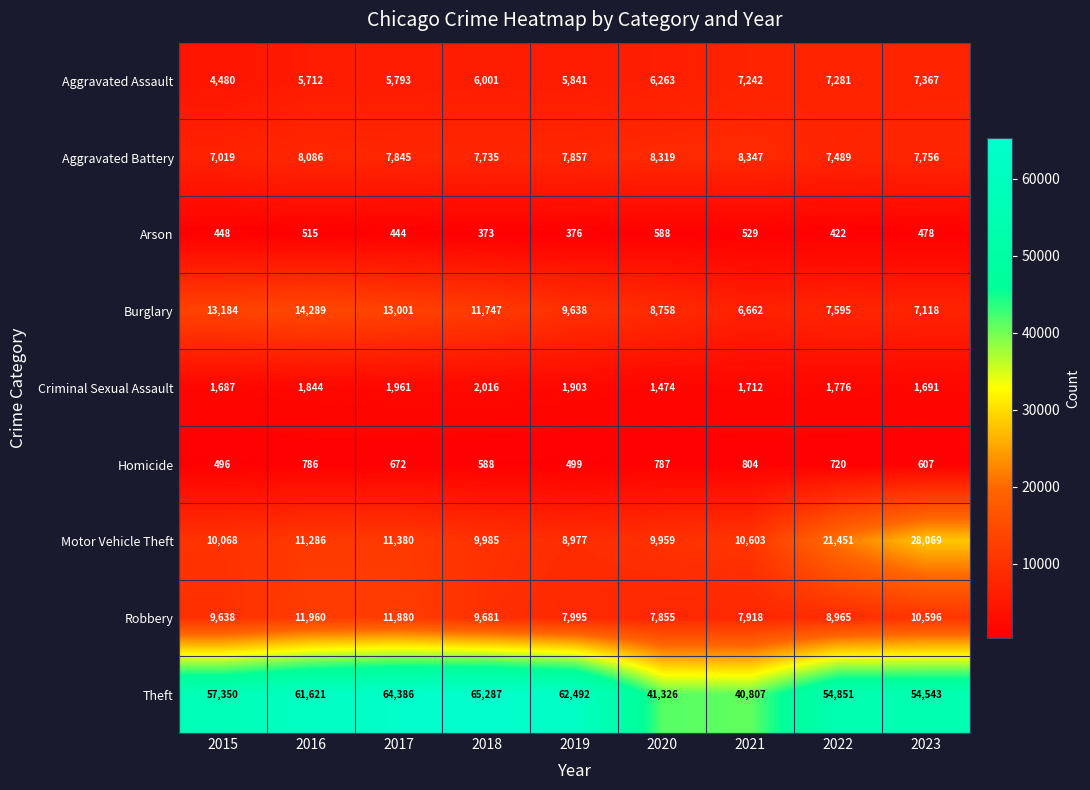

The value of Theft at 2015 is 74922. True or false?

False